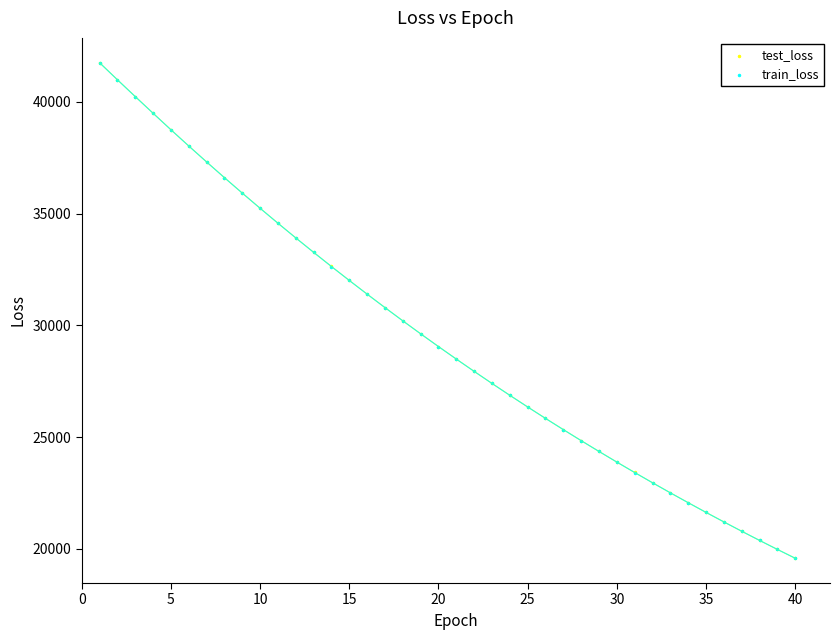

Which series has the largest Y range (max minus min)?

test_loss